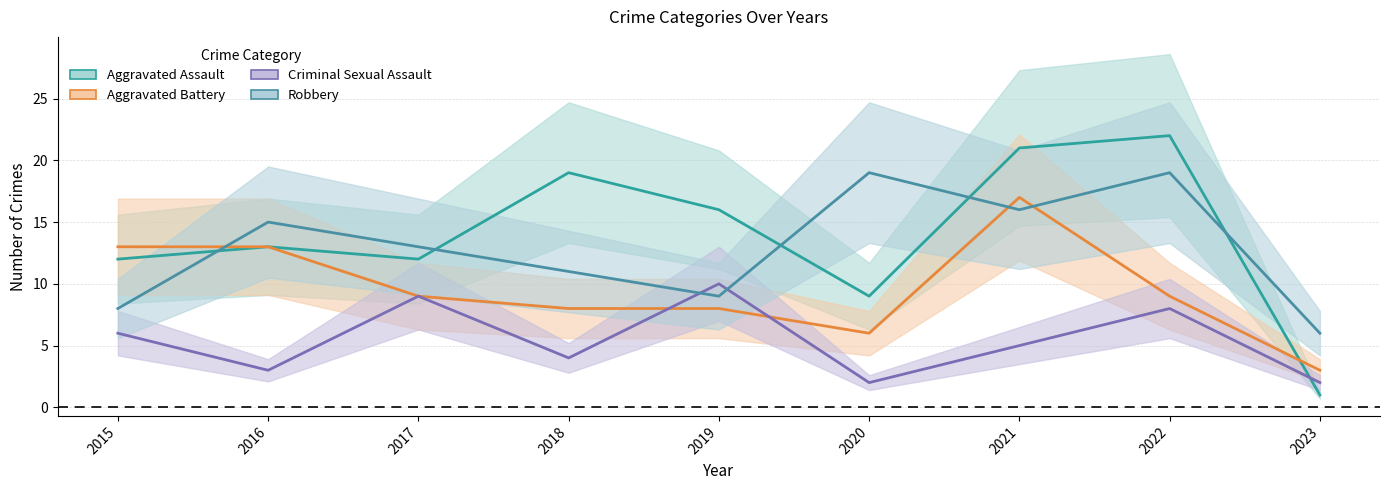

Rank the series at 2023 from highest to lowest value.

Robbery, Aggravated Battery, Criminal Sexual Assault, Aggravated Assault